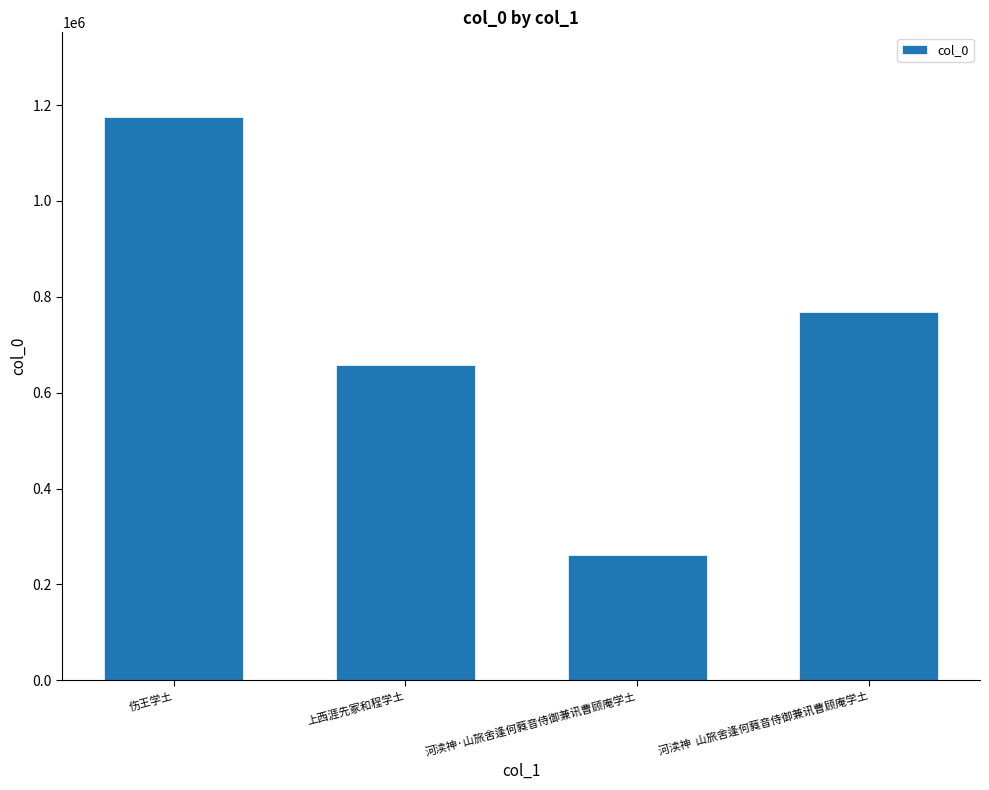

At which label does the data first exceed 767868?

伤王学土